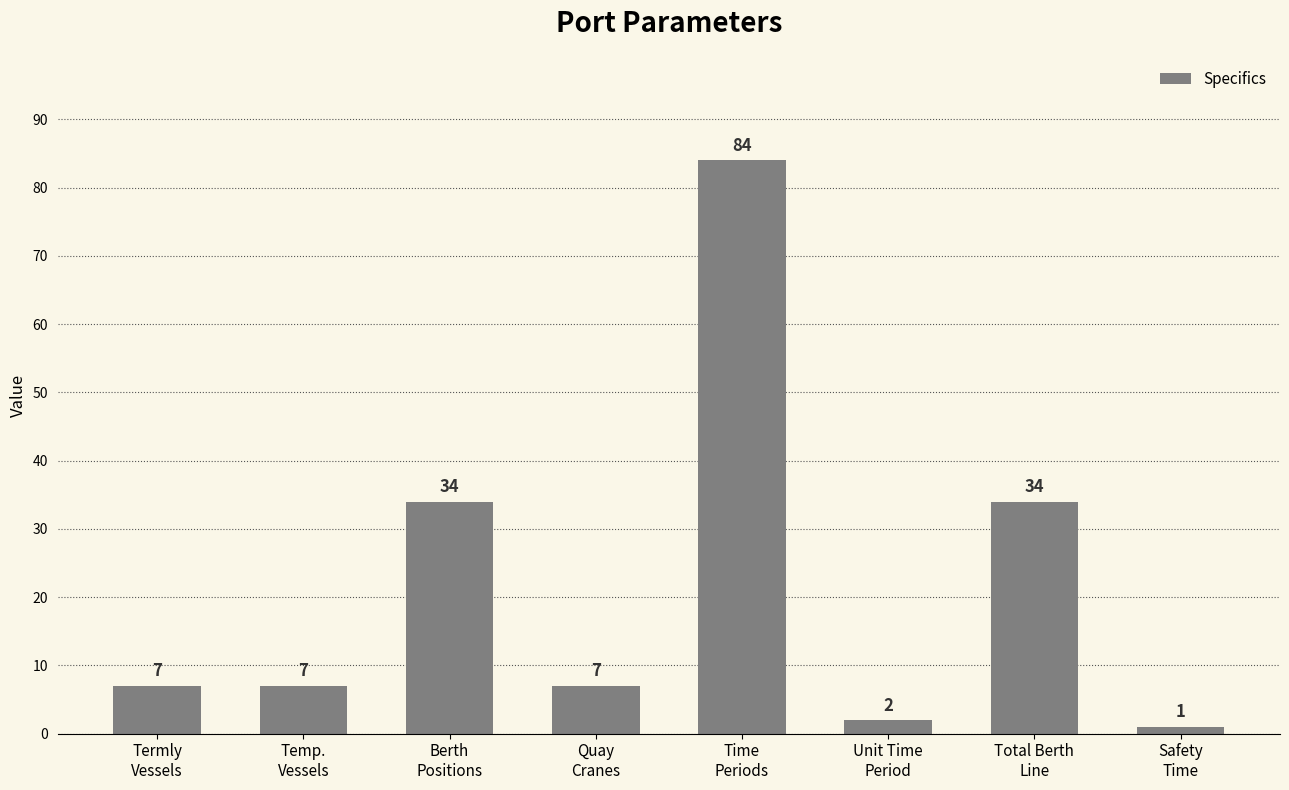

How many values are below 7?

2